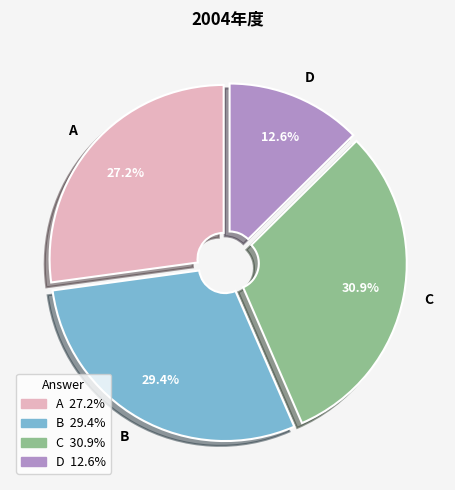

Does any single category account for the majority?

No